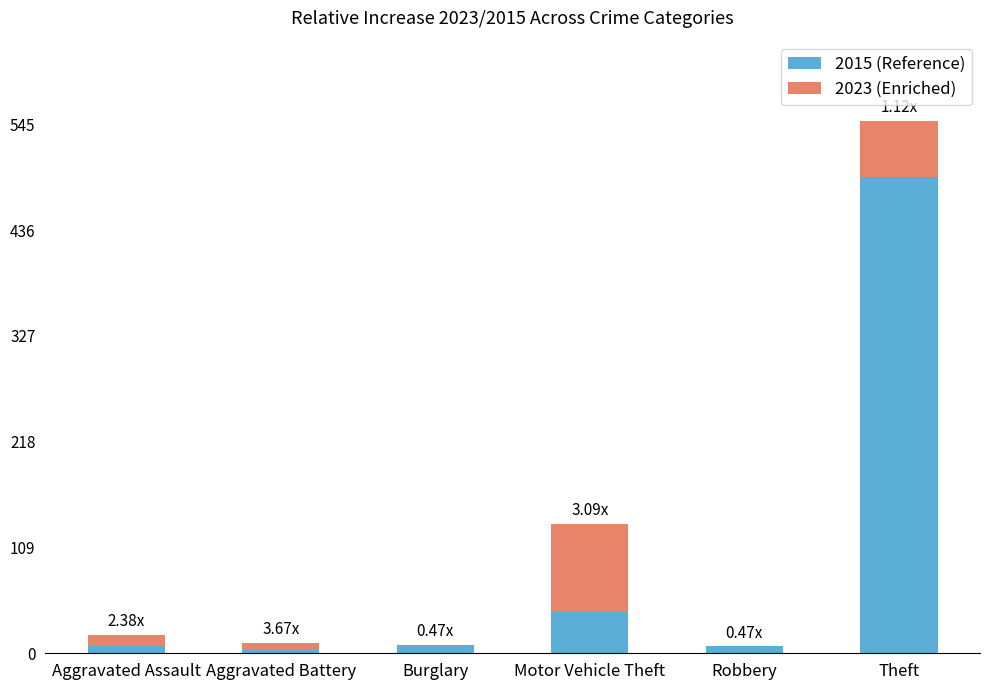

The 2015 (Reference) series shows 7 at Robbery. True or false?

True